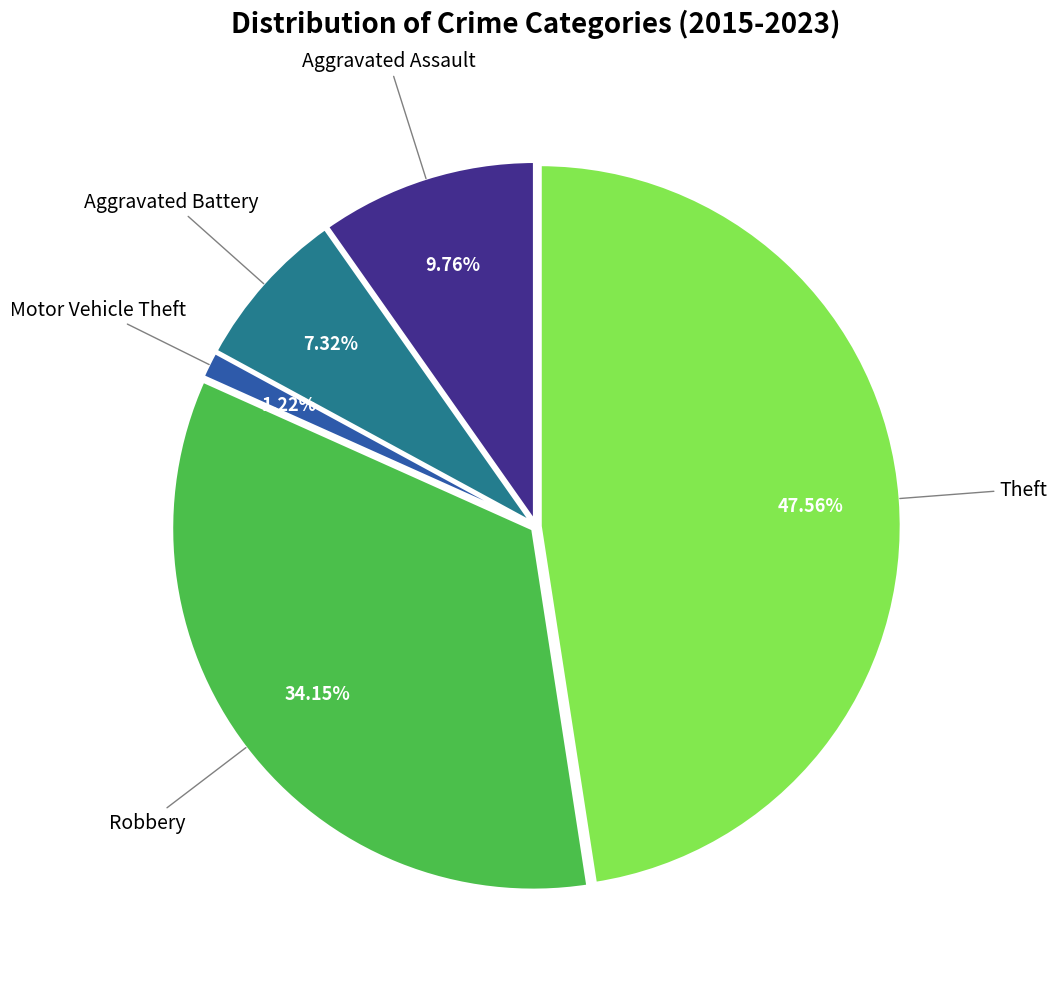

Is there any slice that represents more than half of the pie?

No